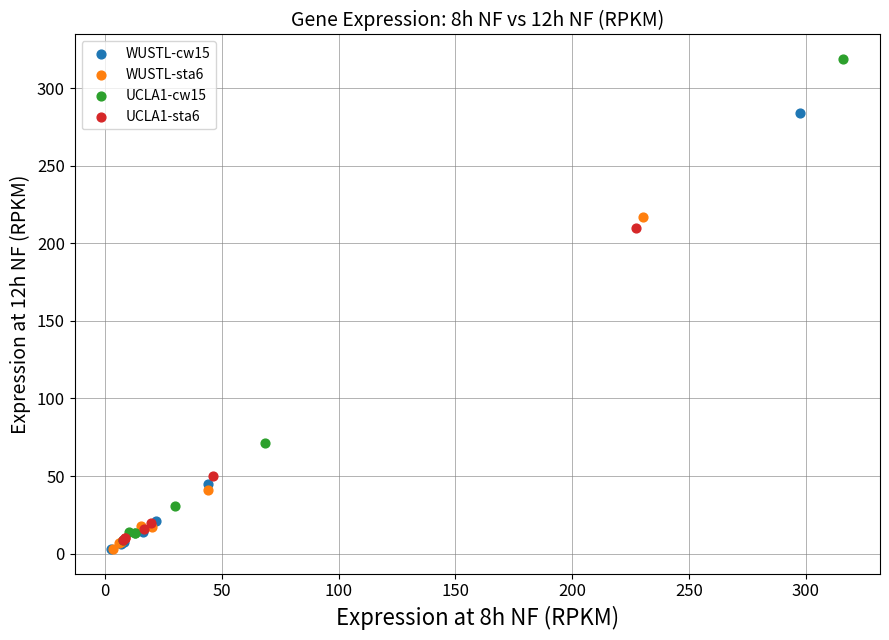

Which series has the largest Y range (max minus min)?

UCLA1-cw15